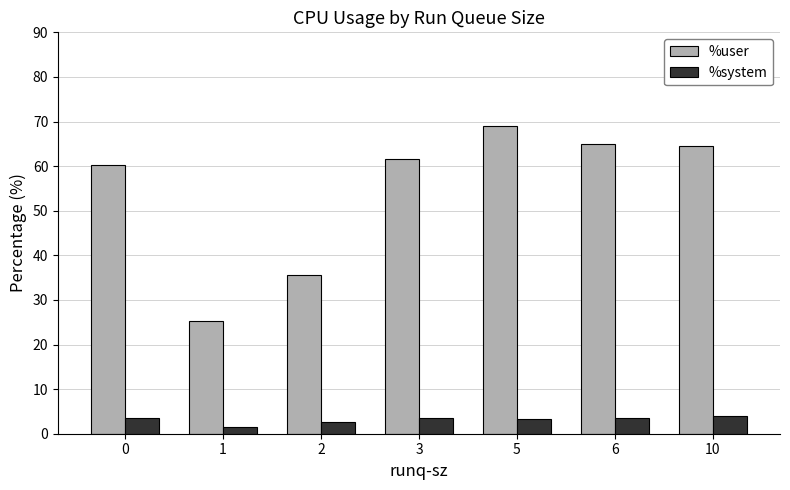

How many values in the %user series exceed 61?

4